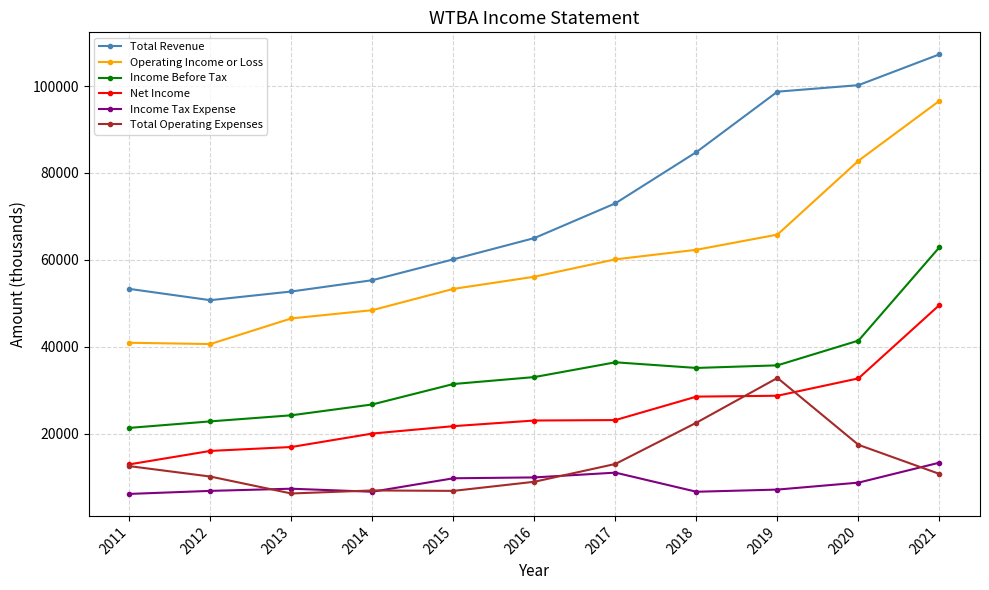

At which category is the sum across all series the highest?

2021